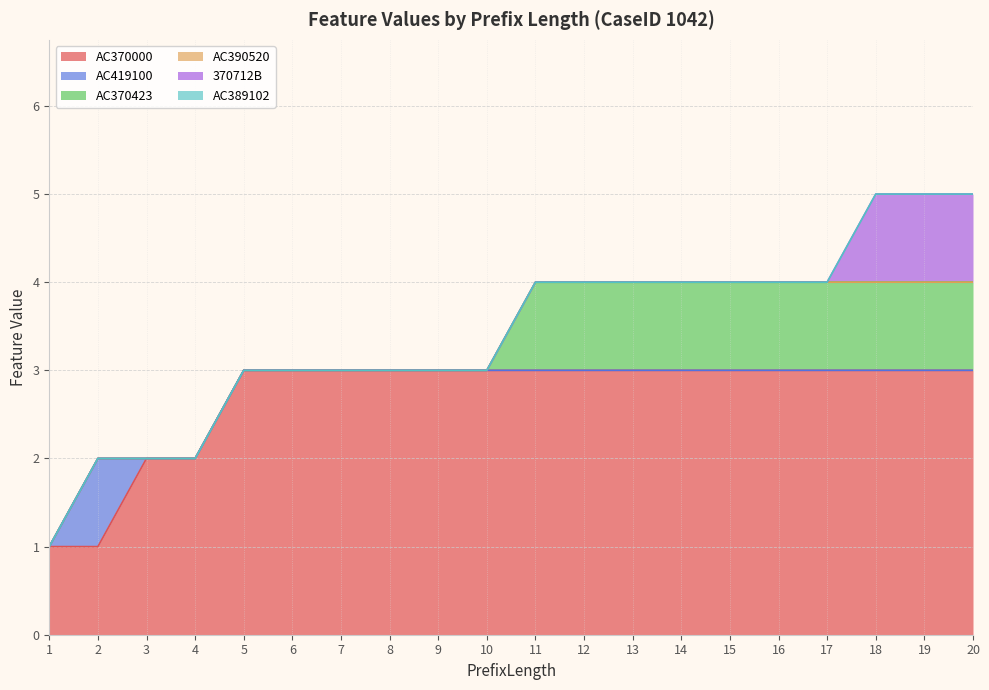

True or false: AC370000 has a value of 3 at 16.

True